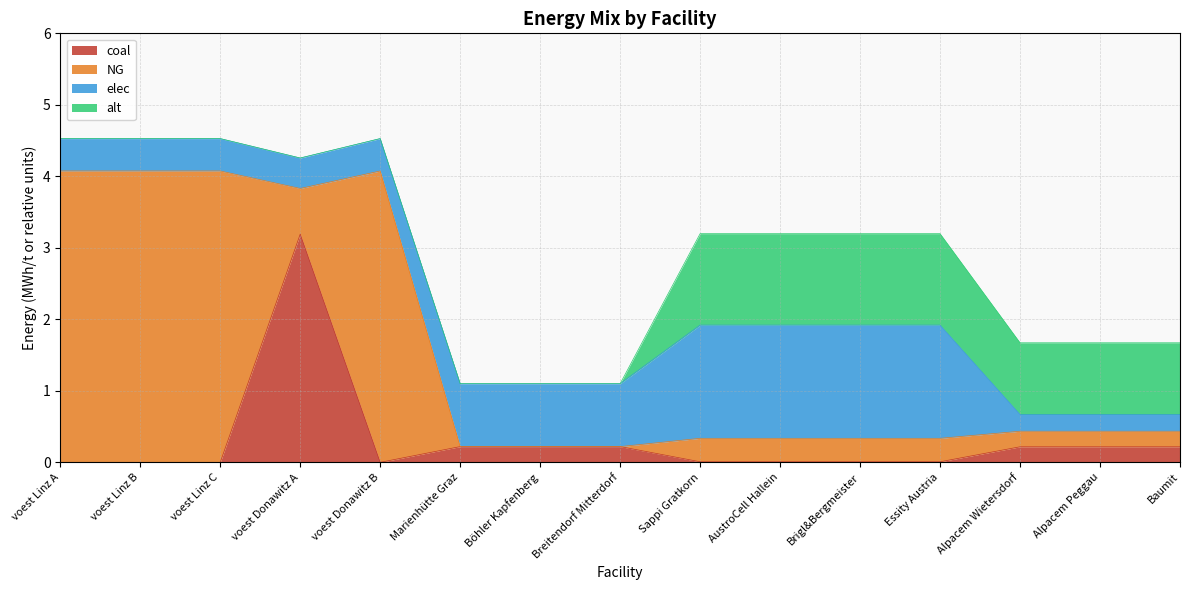

Reading right to left, list all the values displayed in this chart.

coal: Baumit=0.2	Alpacem Peggau=0.2	Alpacem Wietersdorf=0.2	Essity Austria=0.0	Brigl&Bergmeister=0.0	AustroCell Hallein=0.0	Sappi Gratkorn=0.0	Breitendorf Mitterdorf=0.2	Böhler Kapfenberg=0.2	Marienhütte Graz=0.2	voest Donawitz B=0.0	voest Donawitz A=3.2	voest Linz C=0.0	voest Linz B=0.0	voest Linz A=0.0
NG: Baumit=0.2	Alpacem Peggau=0.2	Alpacem Wietersdorf=0.2	Essity Austria=0.3	Brigl&Bergmeister=0.3	AustroCell Hallein=0.3	Sappi Gratkorn=0.3	Breitendorf Mitterdorf=0.0	Böhler Kapfenberg=0.0	Marienhütte Graz=0.0	voest Donawitz B=4.1	voest Donawitz A=0.6	voest Linz C=4.1	voest Linz B=4.1	voest Linz A=4.1
elec: Baumit=0.2	Alpacem Peggau=0.2	Alpacem Wietersdorf=0.2	Essity Austria=1.6	Brigl&Bergmeister=1.6	AustroCell Hallein=1.6	Sappi Gratkorn=1.6	Breitendorf Mitterdorf=0.9	Böhler Kapfenberg=0.9	Marienhütte Graz=0.9	voest Donawitz B=0.5	voest Donawitz A=0.4	voest Linz C=0.5	voest Linz B=0.5	voest Linz A=0.5
alt: Baumit=1.0	Alpacem Peggau=1.0	Alpacem Wietersdorf=1.0	Essity Austria=1.3	Brigl&Bergmeister=1.3	AustroCell Hallein=1.3	Sappi Gratkorn=1.3	Breitendorf Mitterdorf=0.0	Böhler Kapfenberg=0.0	Marienhütte Graz=0.0	voest Donawitz B=0.0	voest Donawitz A=0.0	voest Linz C=0.0	voest Linz B=0.0	voest Linz A=0.0